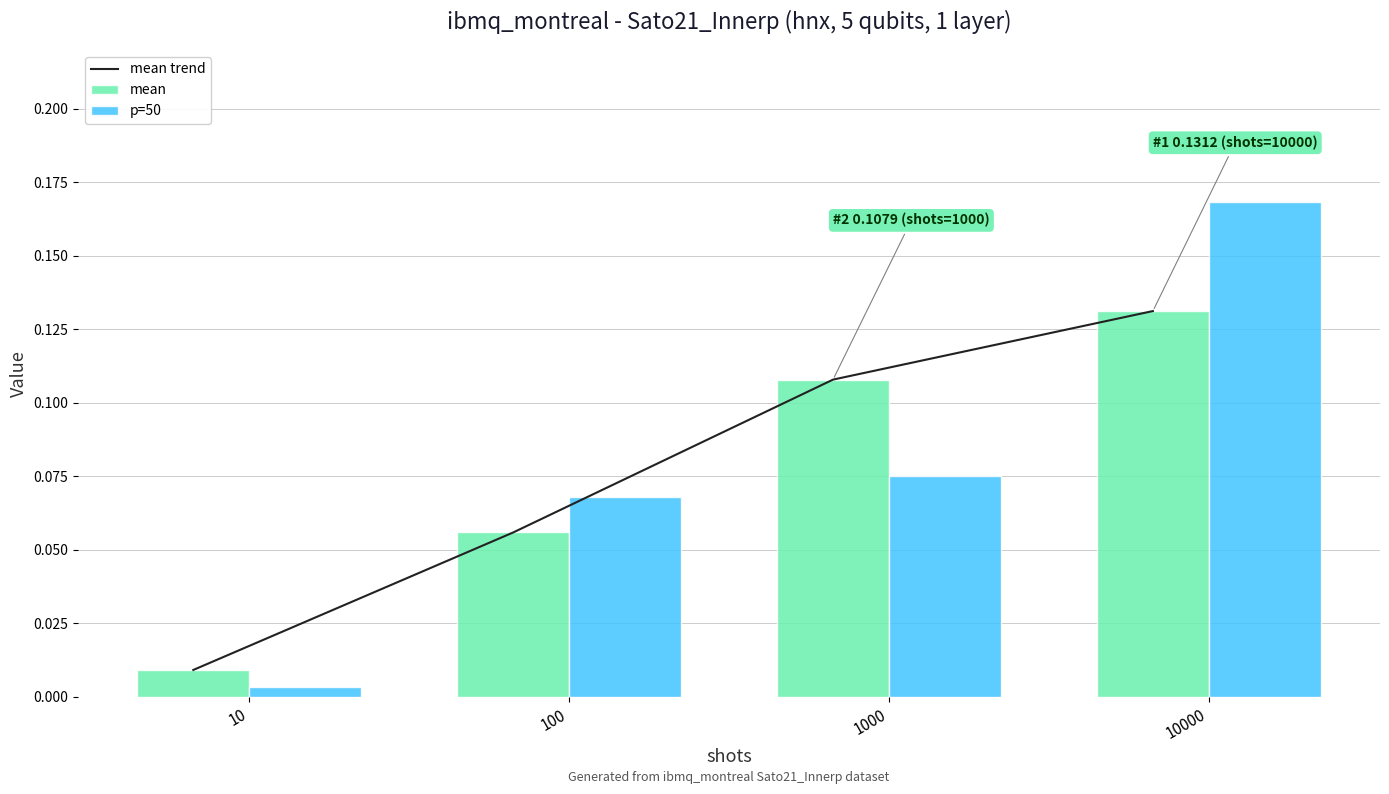

The mean series shows 0.1 at 100. True or false?

True